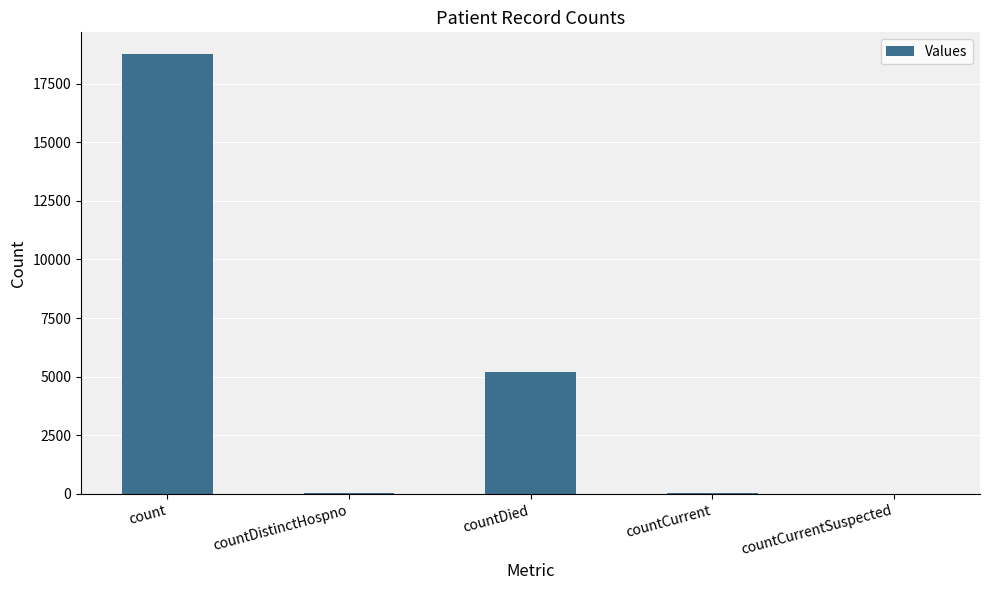

At which category does the chart reach its peak across all series?

count